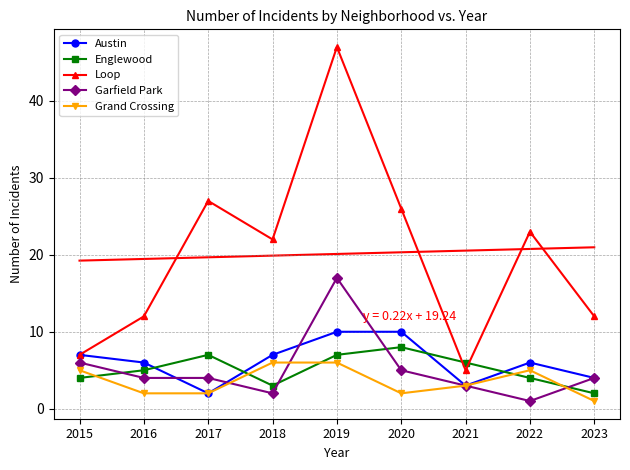

True or false: Loop and Grand Crossing cross at least once.

False